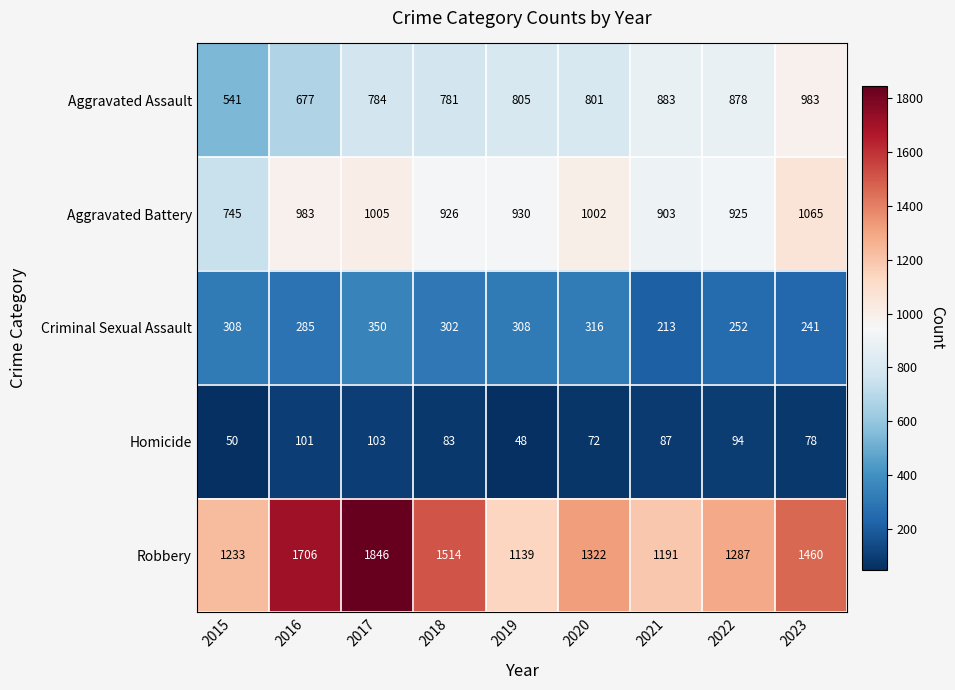

What is the spread (max minus min) of values at 2023?

1382